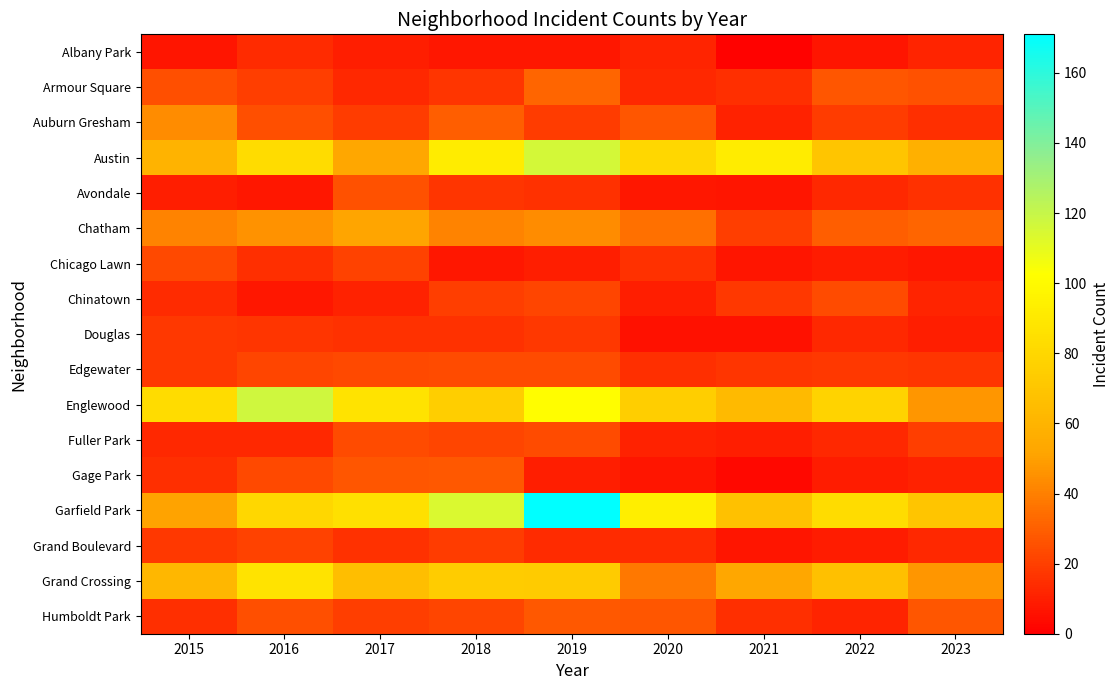

What is the difference between the highest and lowest values at 2022?

76